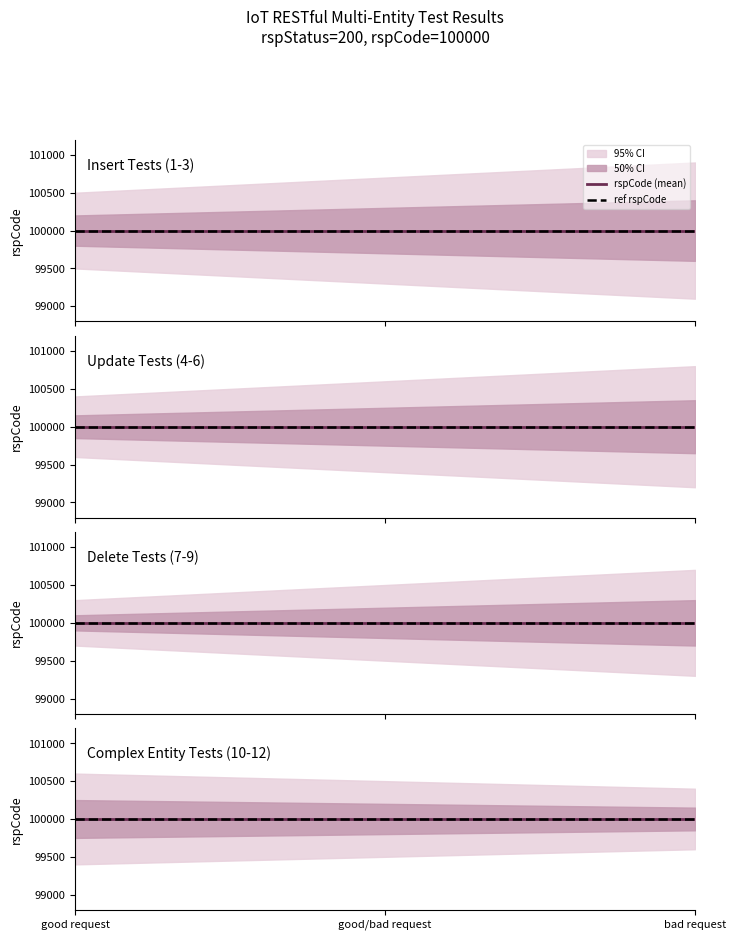

Is it true that good request equals 76 at 5?

False